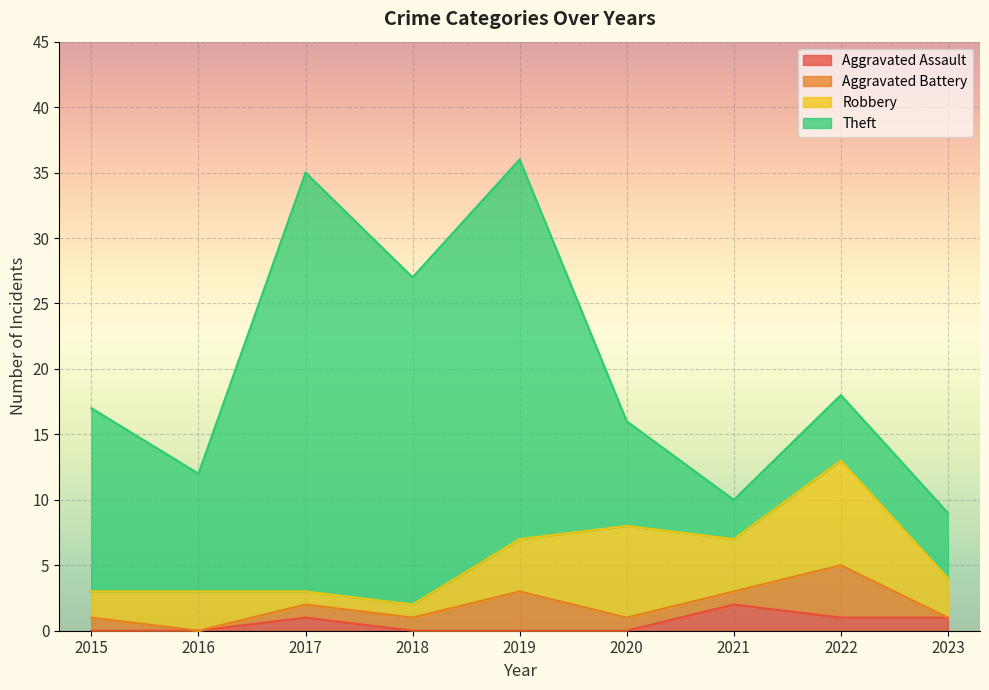

Between 2023 and 2021, which is larger?

2021